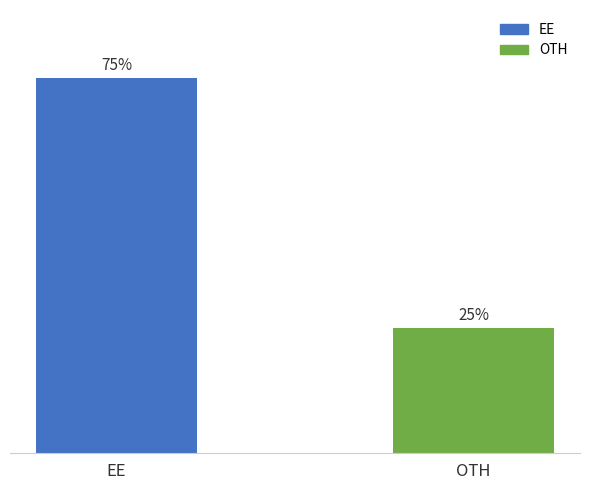

List the labels in order of value, largest first.

EE, OTH